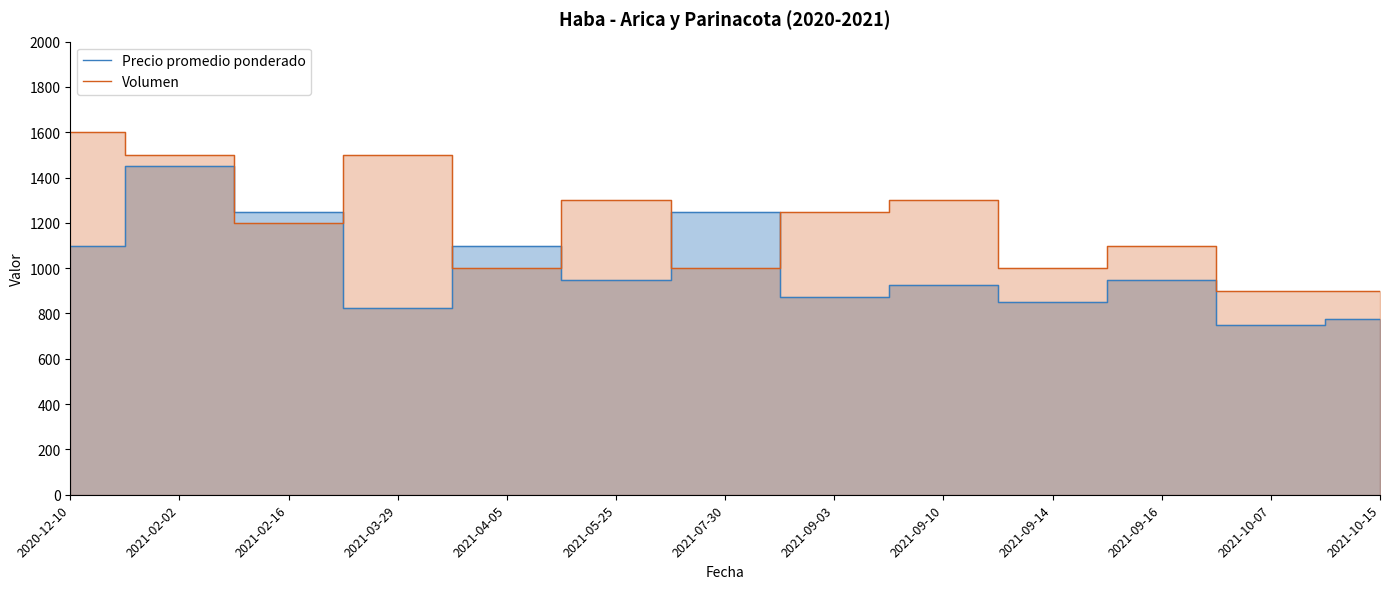

How many intersections are there between Volumen and Precio promedio ponderado?

6